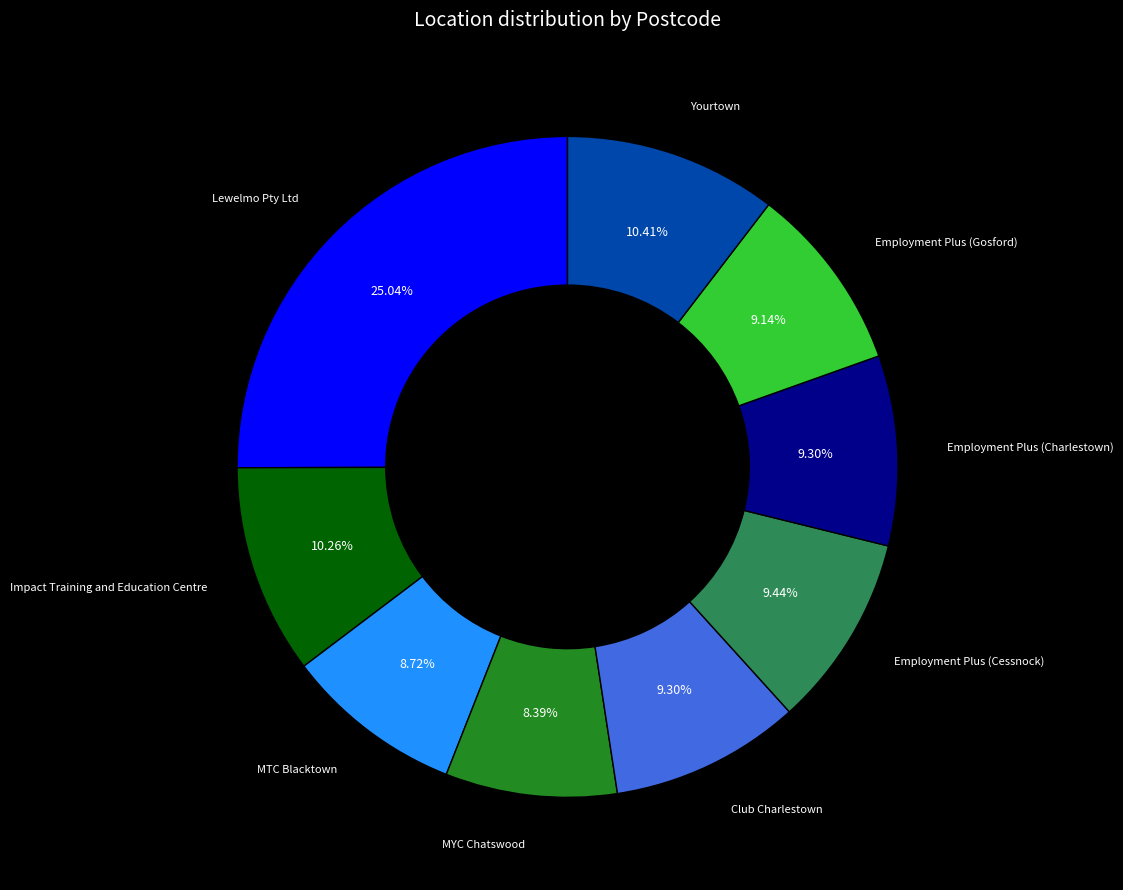

Is there a majority slice in this chart?

No